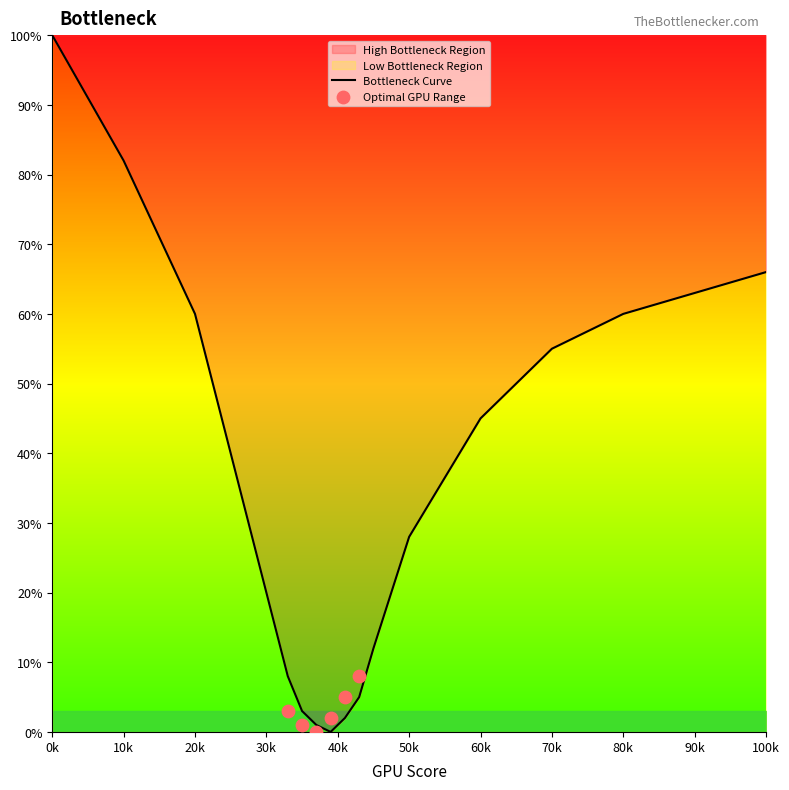

What is the highest value of the Bottleneck Curve series?

100